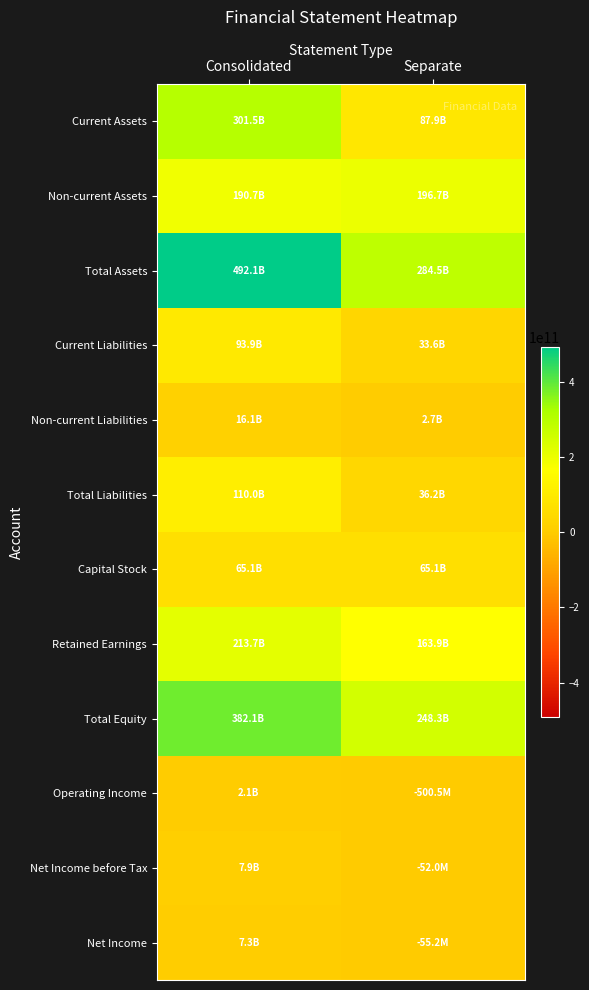

Which series has the largest total across all categories?

Total Assets